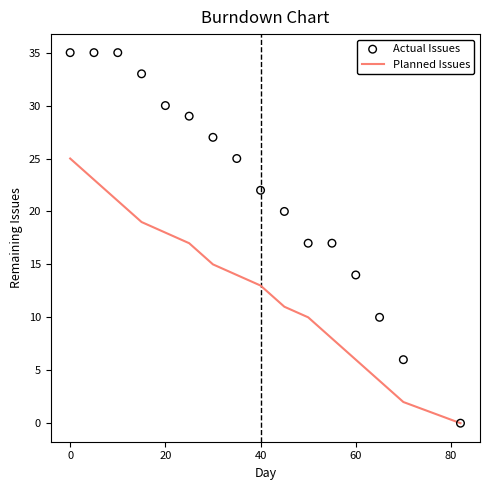

Is the value of Actual Issues at 9 greater than the value of Planned Issues at 13?

Yes